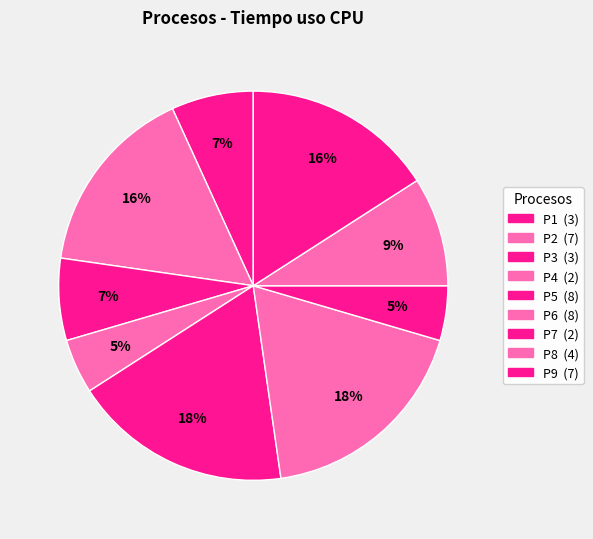

How many segments does this pie chart have?

9